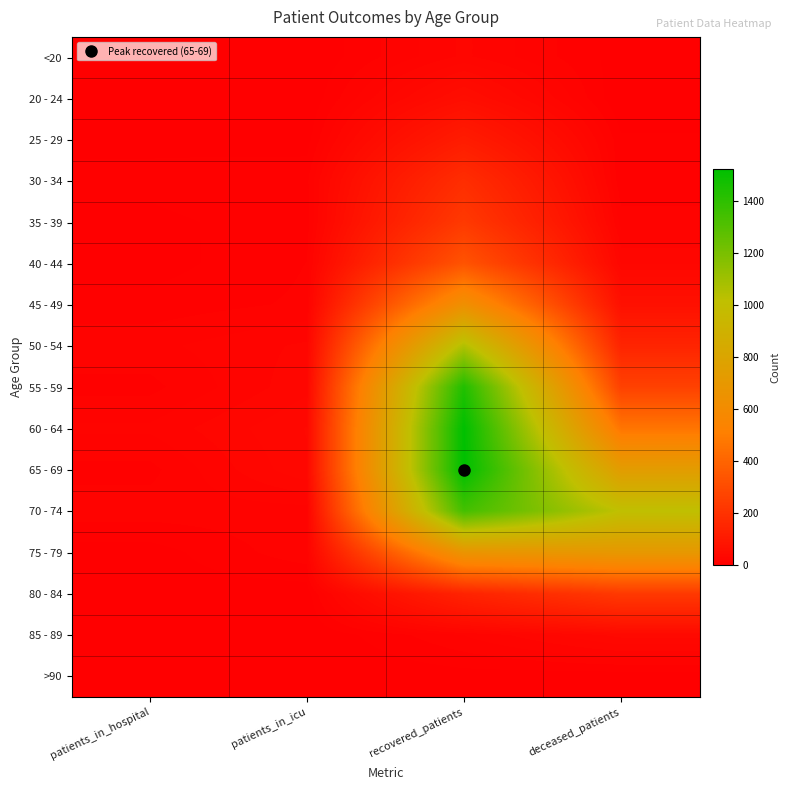

Between patients_in_icu and recovered_patients, which is larger?

recovered_patients